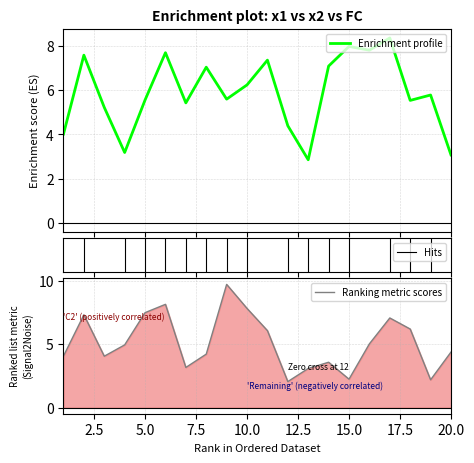

In x2, how many points are lower than both neighbors (excluding endpoints)?

5